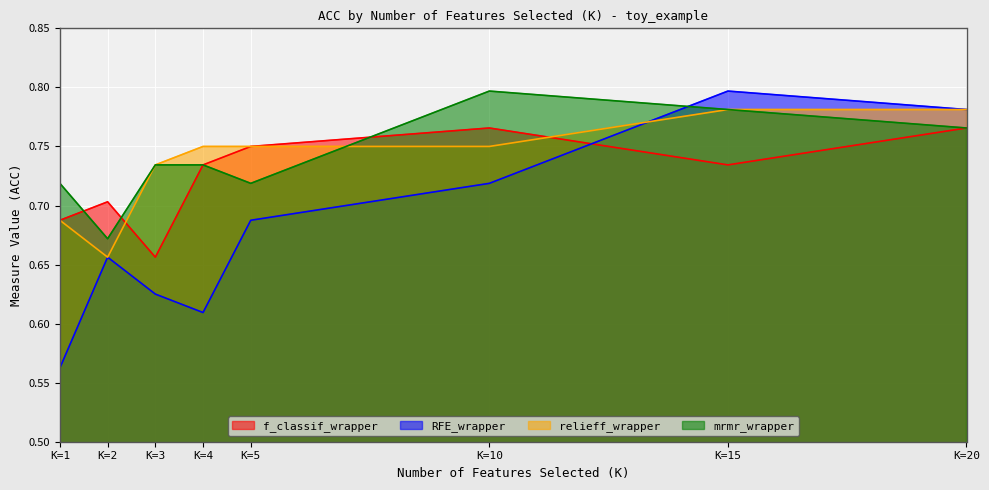

Does the chart display data point markers on the line(s)?

No